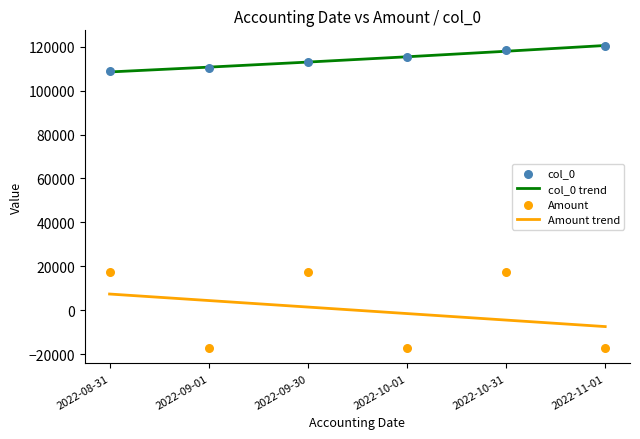

Which series has the largest total across all categories?

col_0